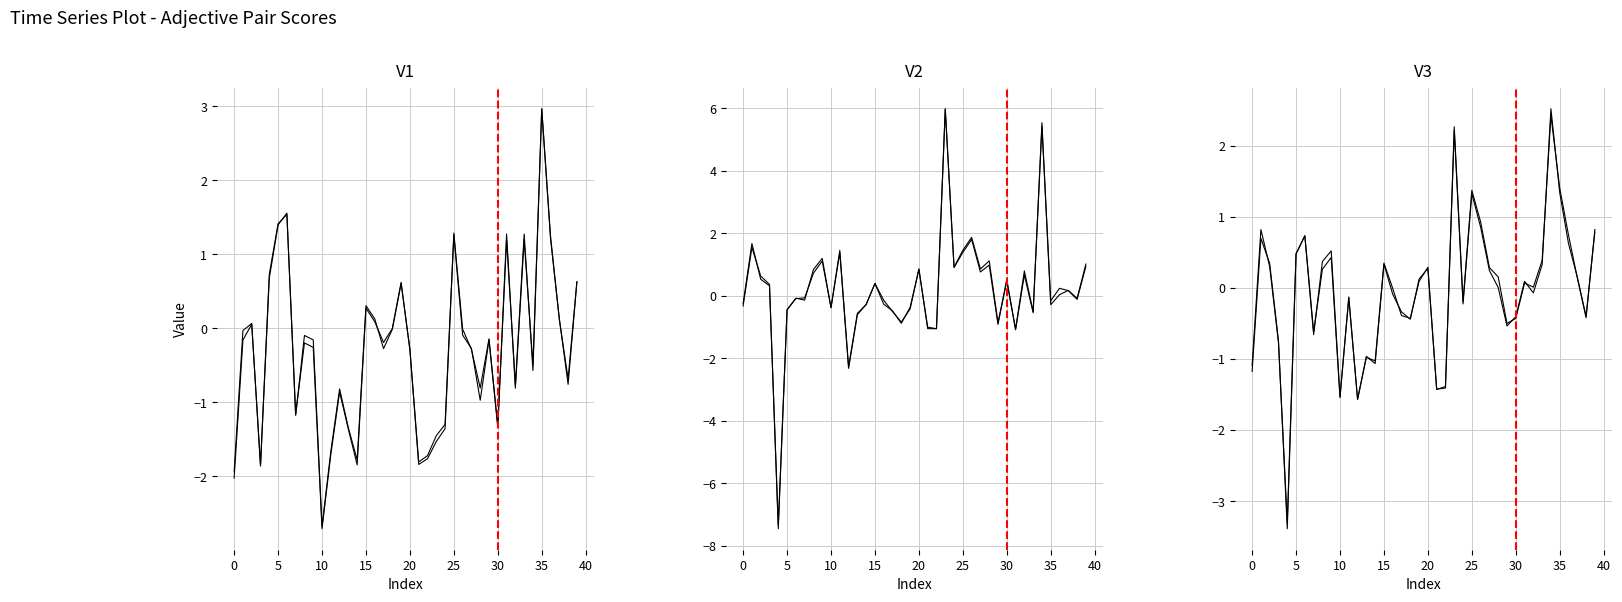

Is the value of co_female at 26 greater than the value of weyerhaeuser_female at 17?

Yes